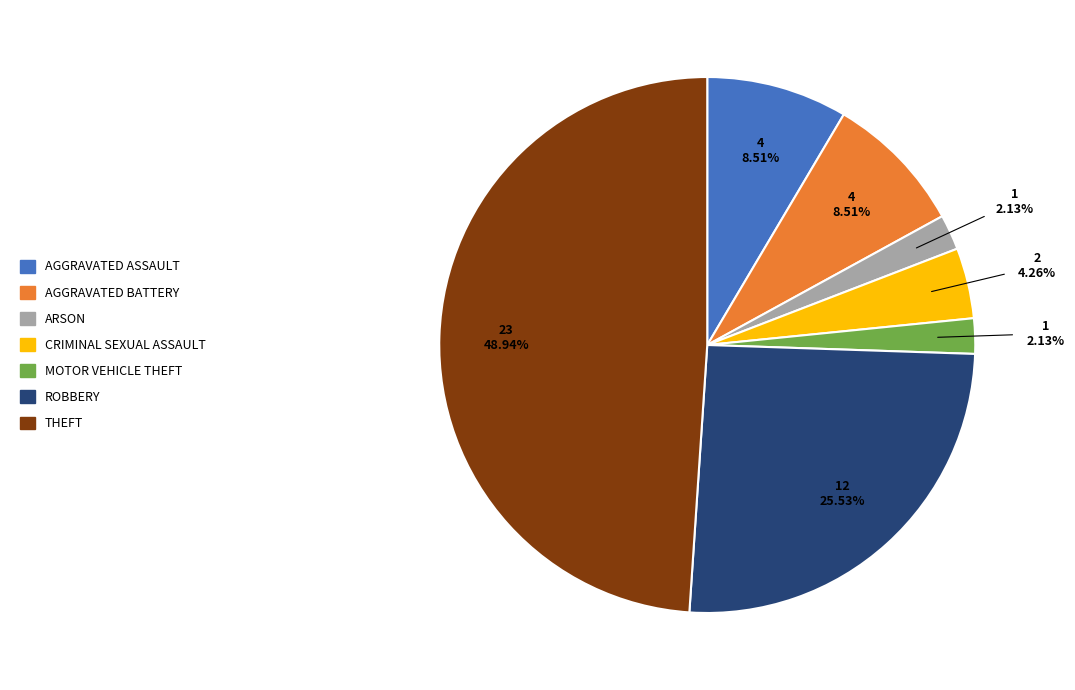

Is there a majority slice in this chart?

No